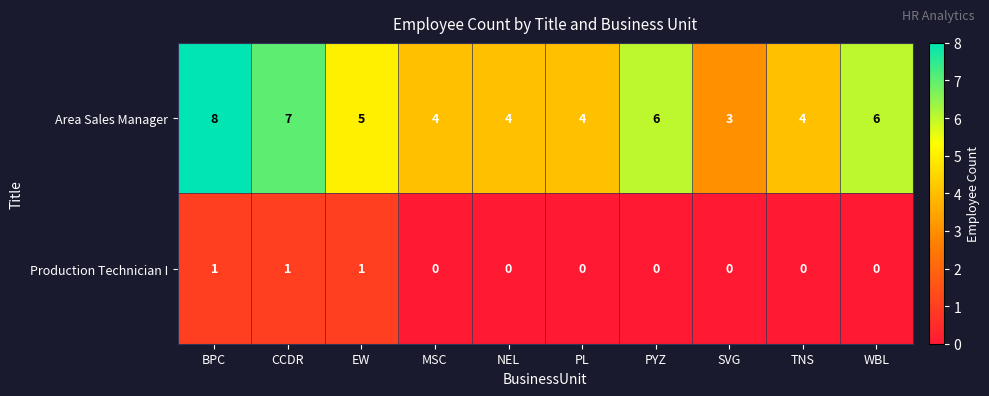

What is the total value across all series at TNS?

4